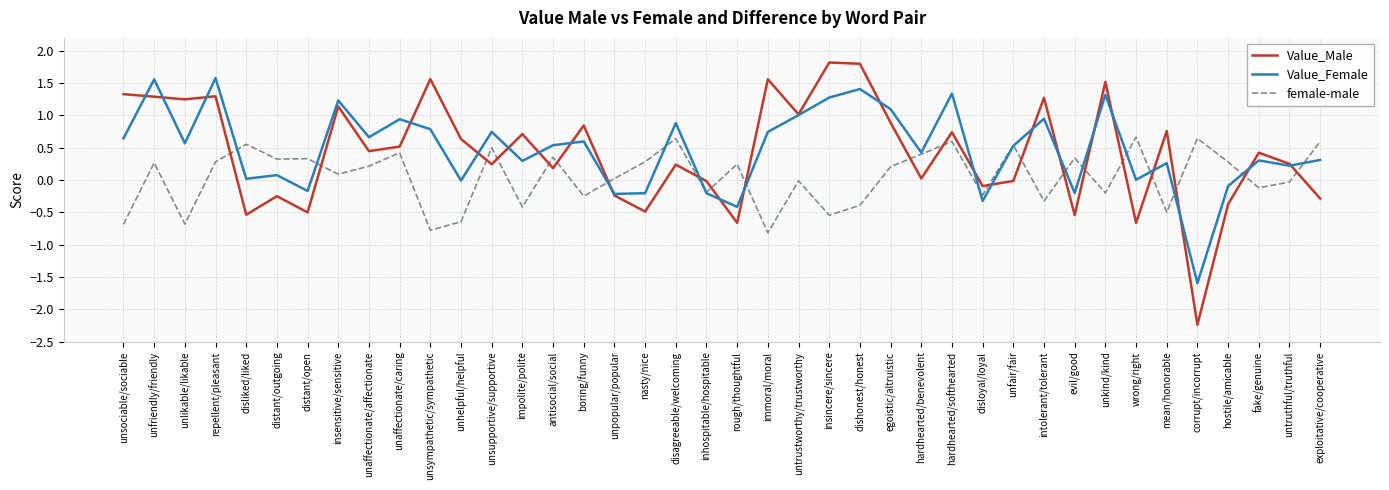

What is the average value of the Value_Female series?

0.5